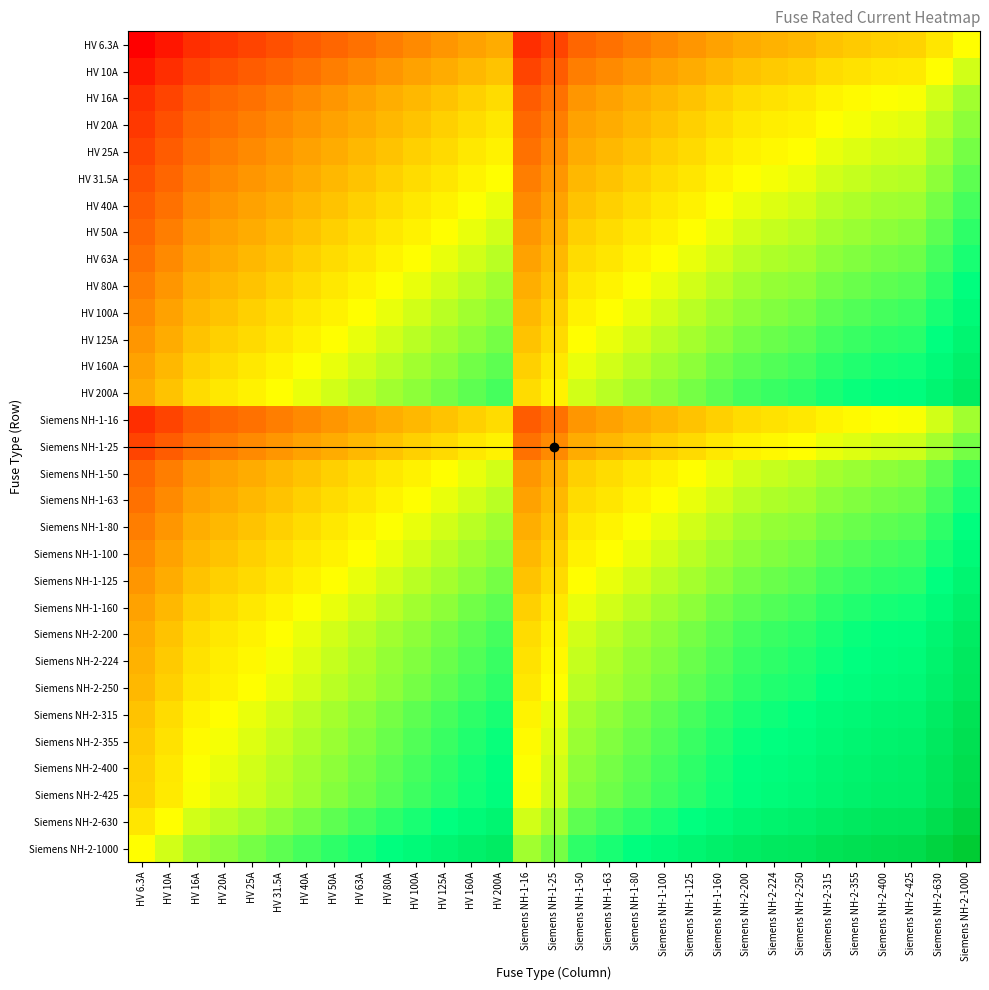

Between HV 80A and Siemens NH-2-315, which is larger?

Siemens NH-2-315